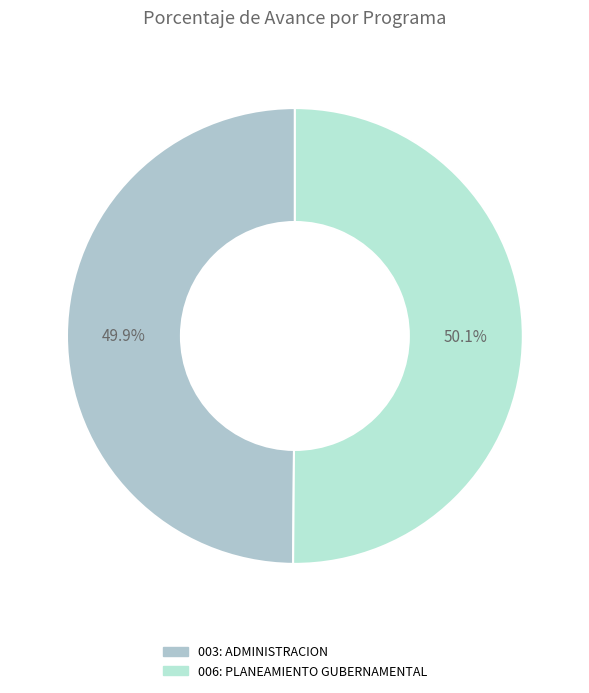

What is the majority slice?

006: PLANEAMIENTO GUBERNAMENTAL